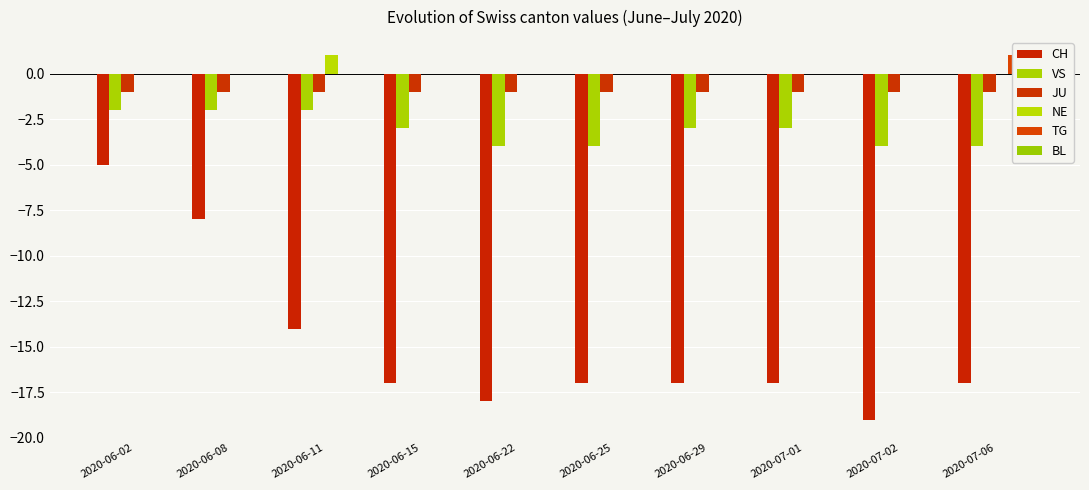

At how many categories does at least one series exceed -8?

10